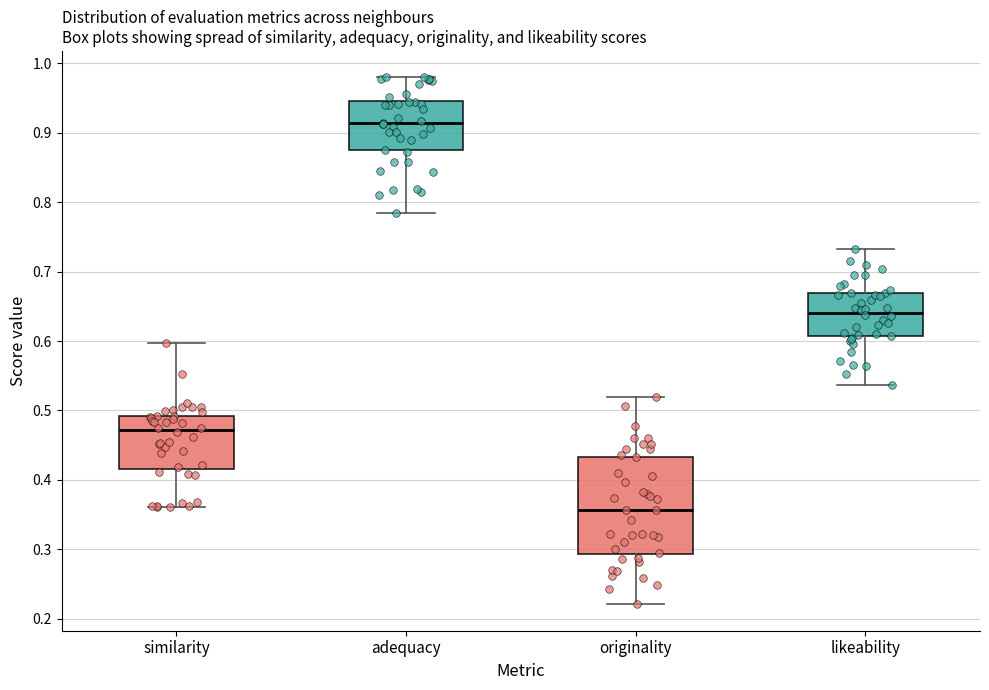

Reading left to right, read every box against the y-axis: the position of its median line, the range the box covers, and the ends of its whiskers. The values are not printed on the chart, so give them approximately, as read against the axis.

similarity: median 0.47, box 0.42 to 0.49, whiskers 0.36 to 0.60
adequacy: median 0.91, box 0.87 to 0.95, whiskers 0.79 to 0.98
originality: median 0.36, box 0.29 to 0.43, whiskers 0.22 to 0.52
likeability: median 0.64, box 0.61 to 0.67, whiskers 0.54 to 0.73